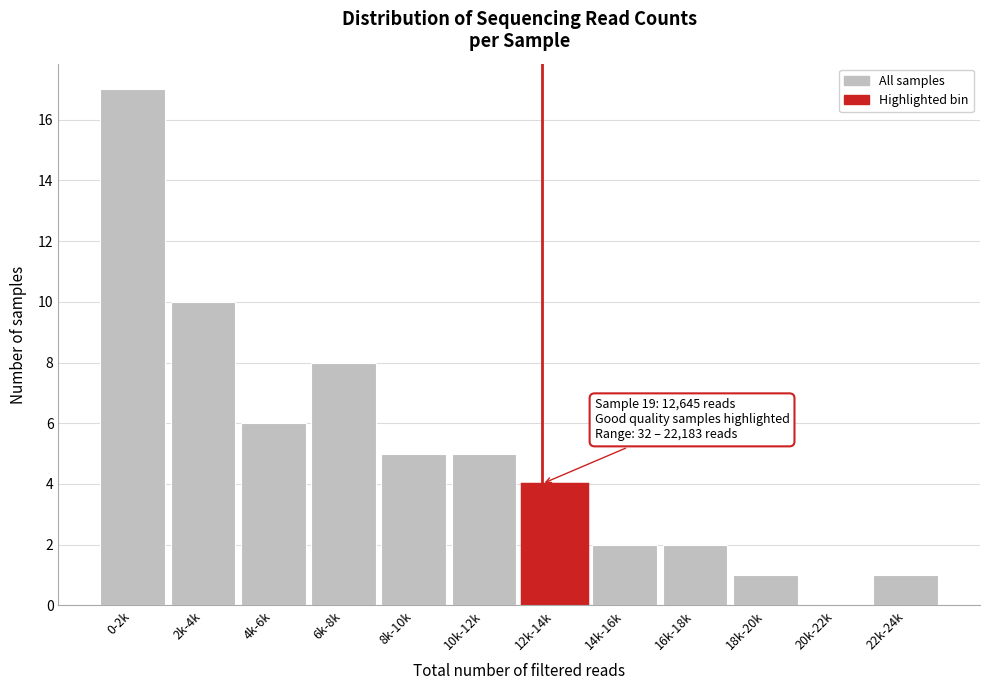

Reading right to left, extract all data points from this chart.

22k-24k=1	20k-22k=0	18k-20k=1	16k-18k=2	14k-16k=2	12k-14k=4	10k-12k=5	8k-10k=5	6k-8k=8	4k-6k=6	2k-4k=10	0-2k=17